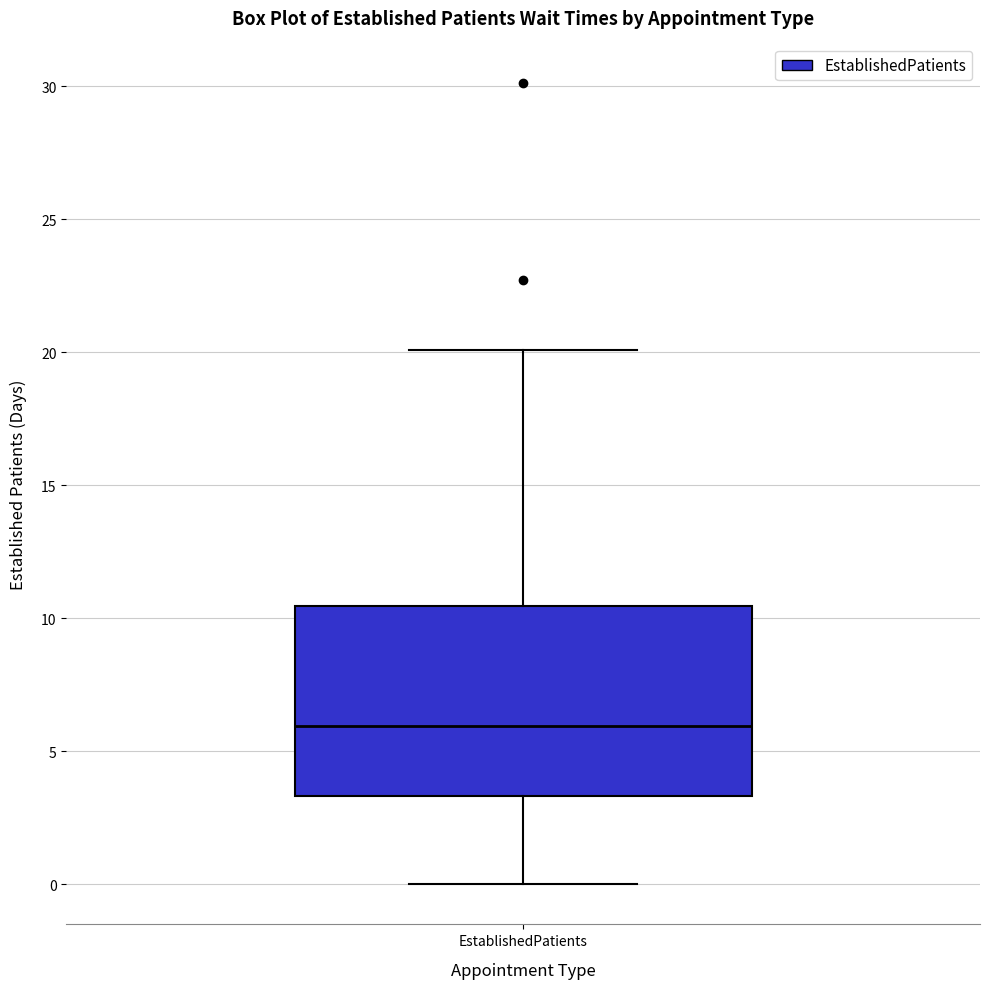

Where is the lower edge of the box for EstablishedPatients on the y-axis? The values are not printed on the chart, so give them approximately, as read against the axis.

3.5